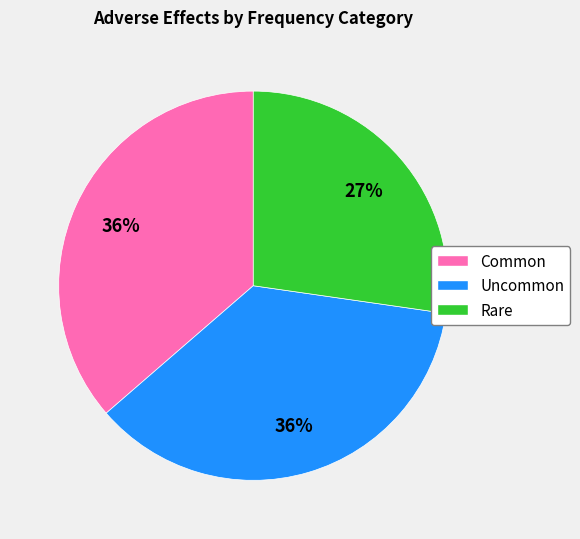

Which has a higher value, Common or Rare?

Common